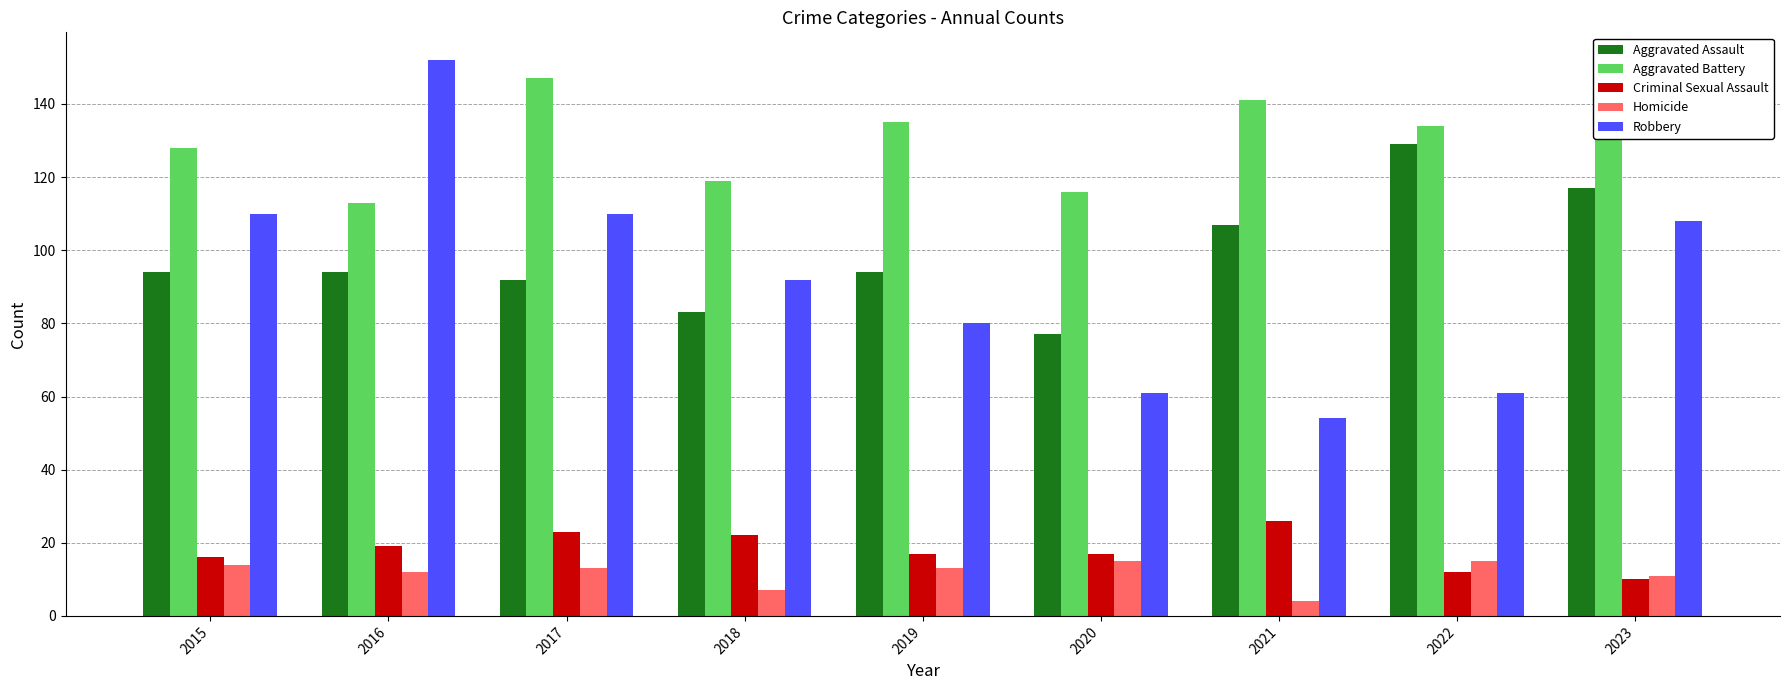

What is the minimum value for Robbery?

54